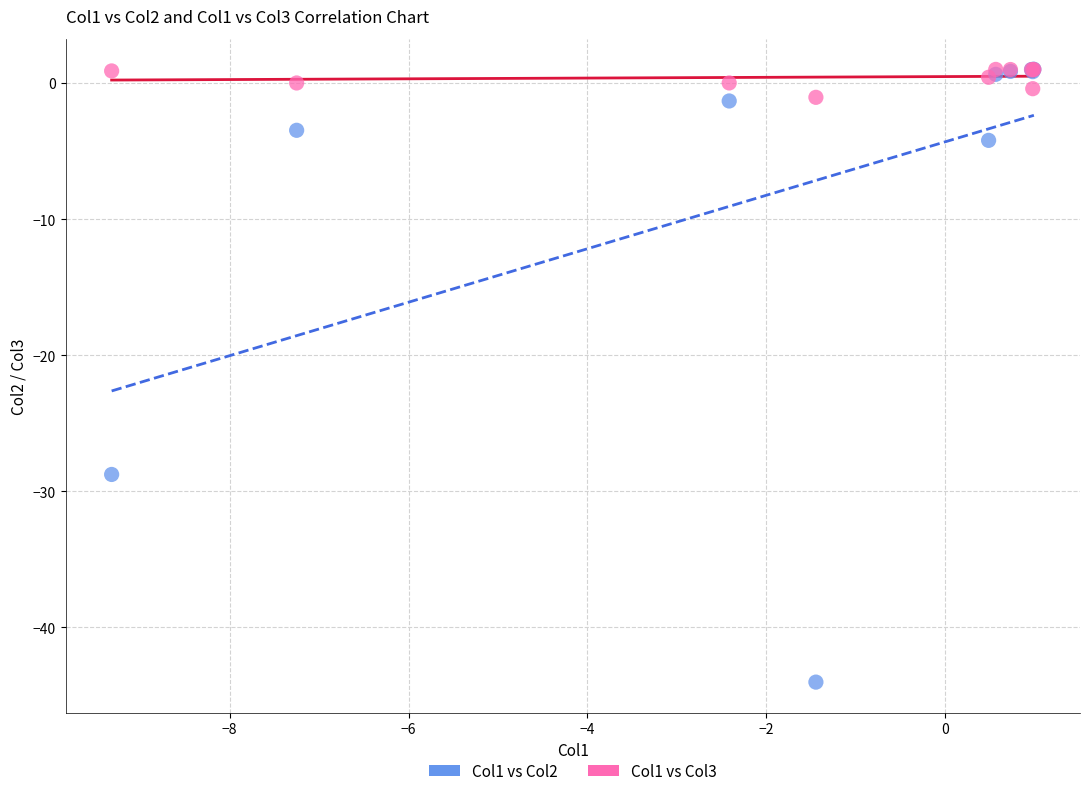

Across all series, what Y value is closest to -21?

-28.8